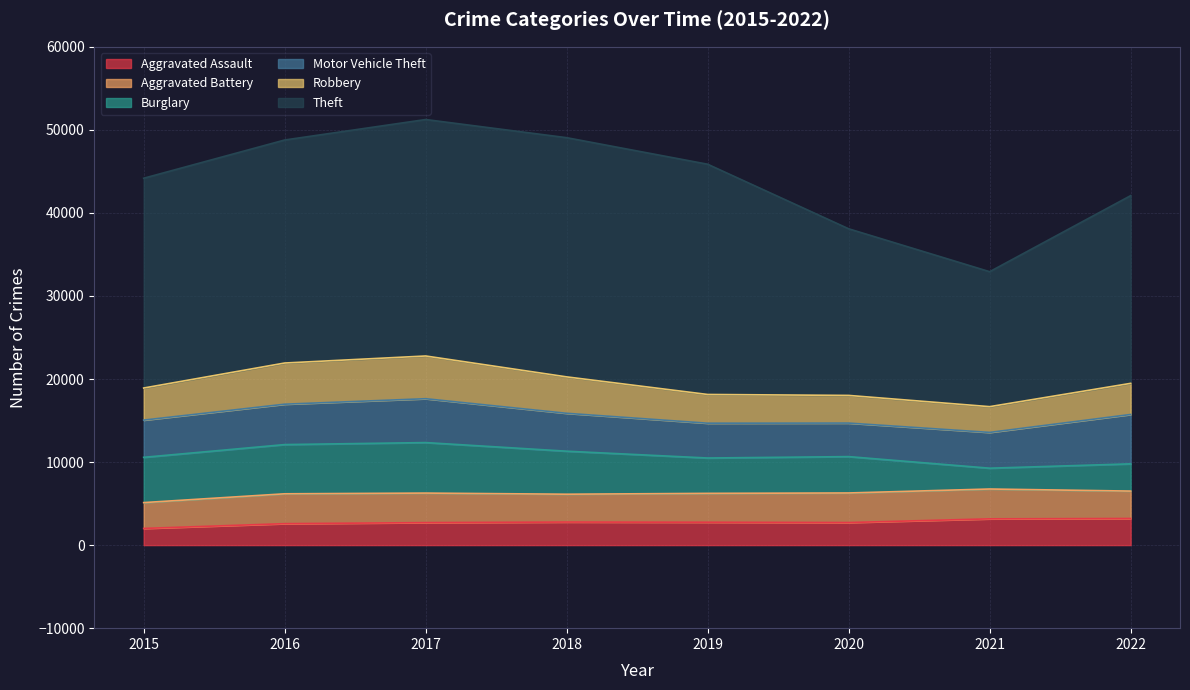

At which category is the sum across all series the highest?

2017